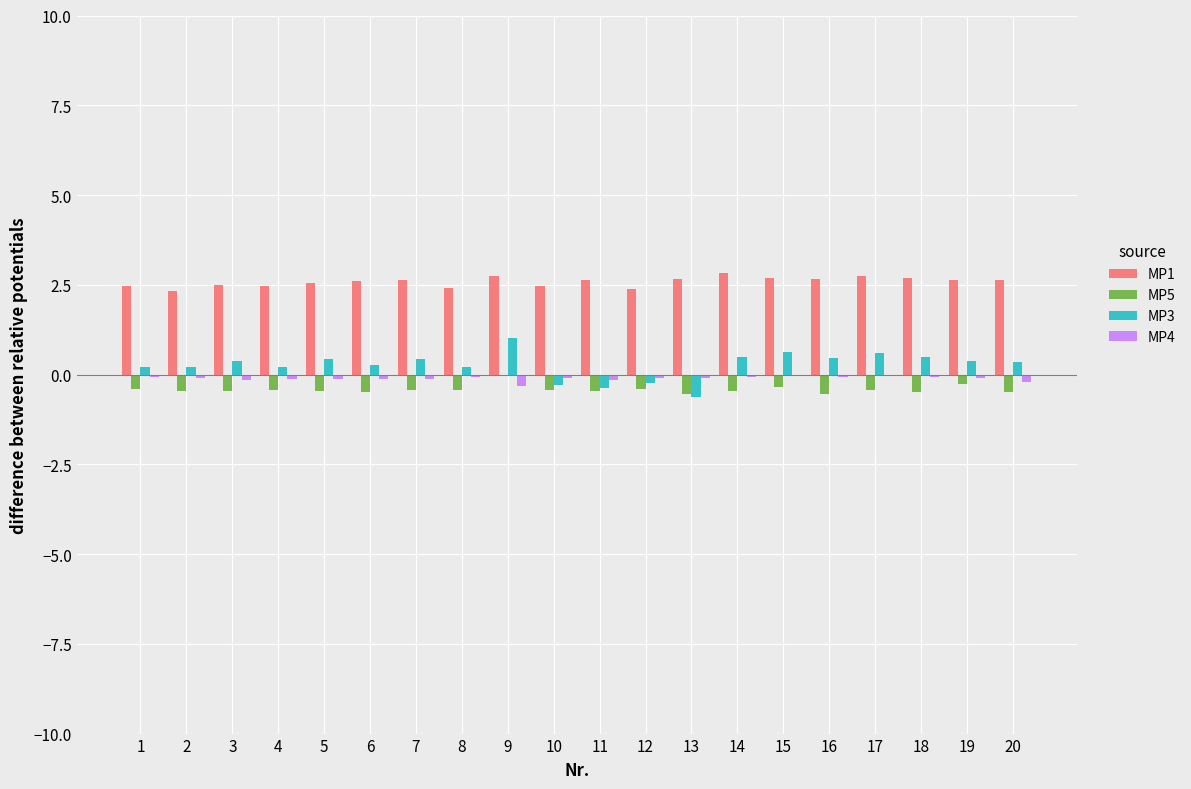

Which series has the largest total across all categories?

MP1